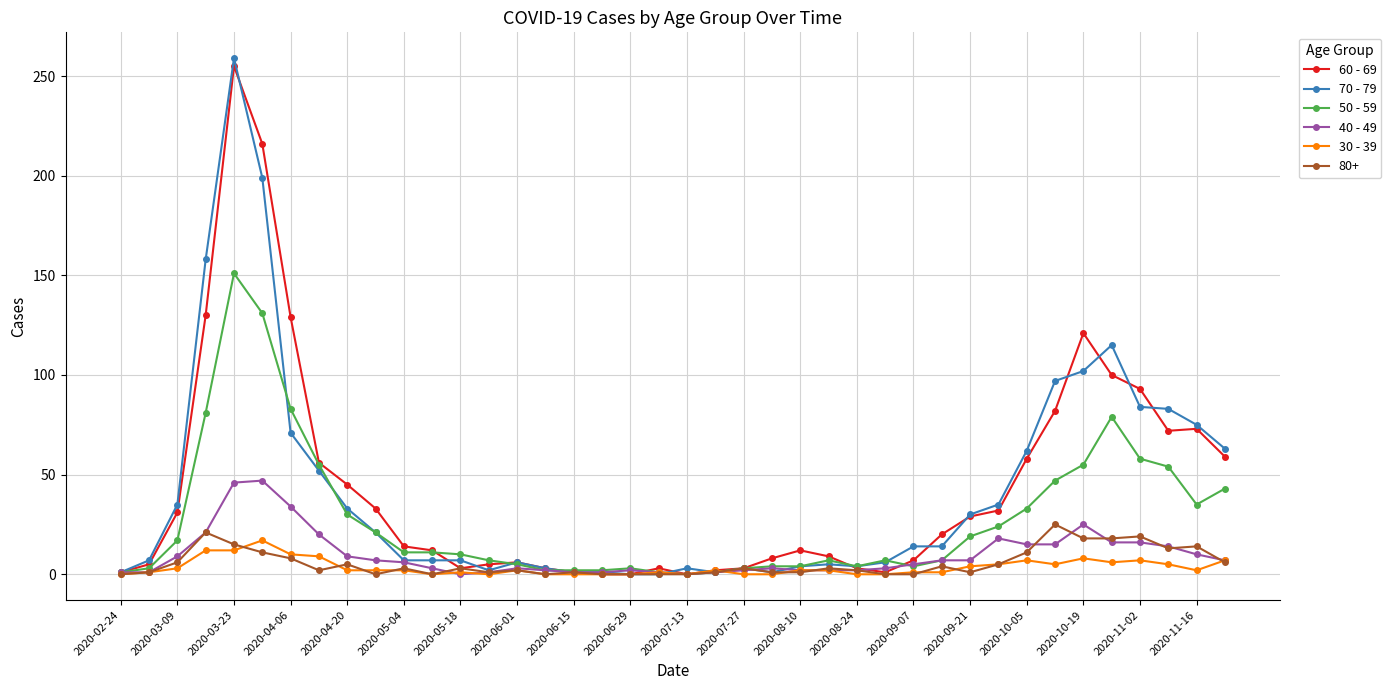

True or false: 50 - 59 has more than 2 points higher than both neighbors.

True